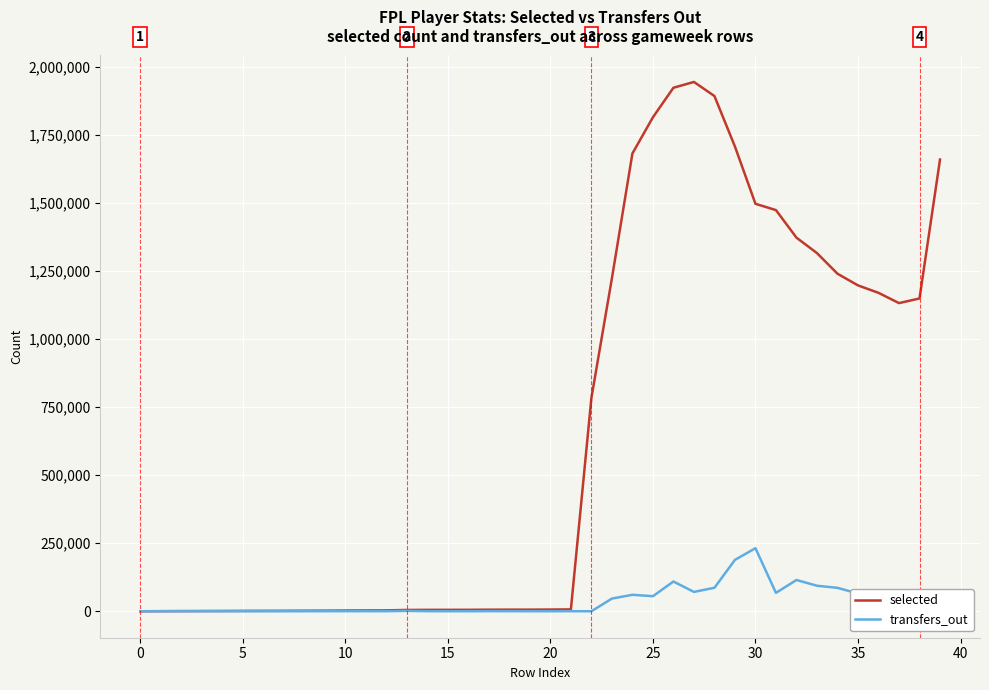

What is the highest value of the selected series?

1943442